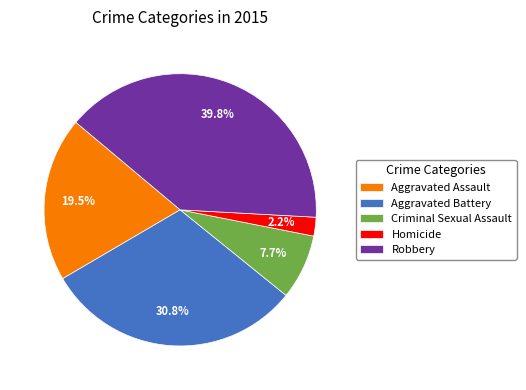

How many segments does this pie chart have?

5